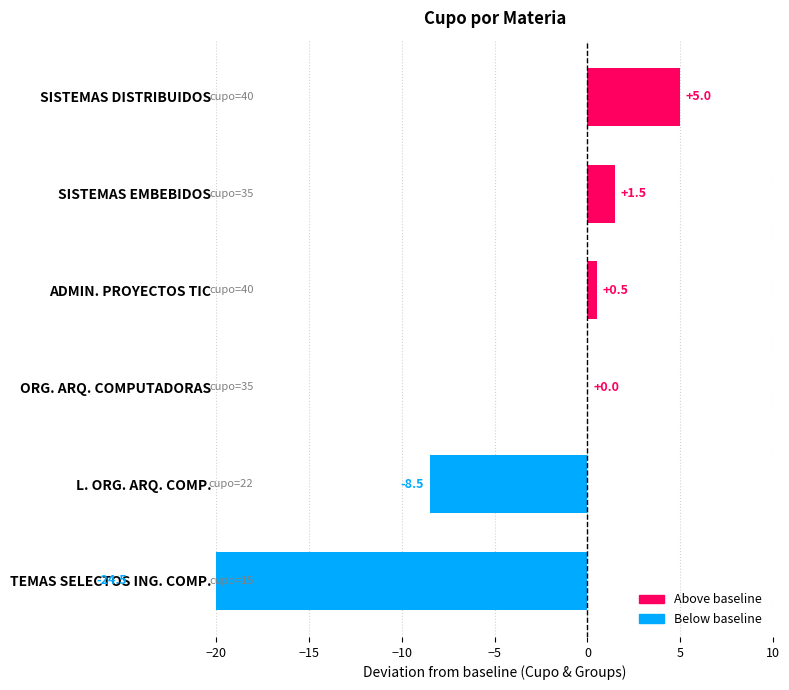

How many distinct data groups are displayed?

1